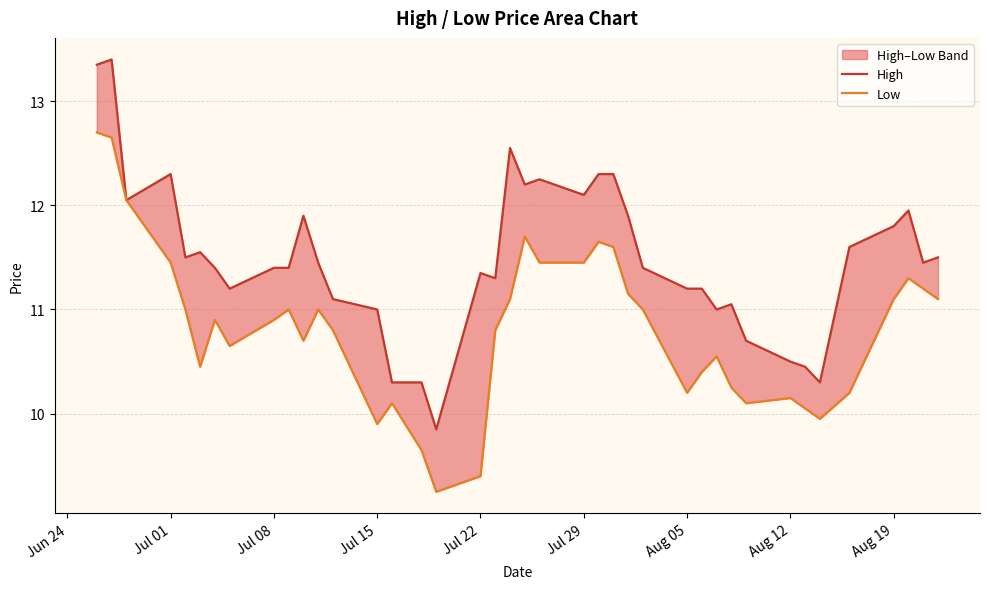

What is the value of the Low point at the 2nd from the left?

12.7